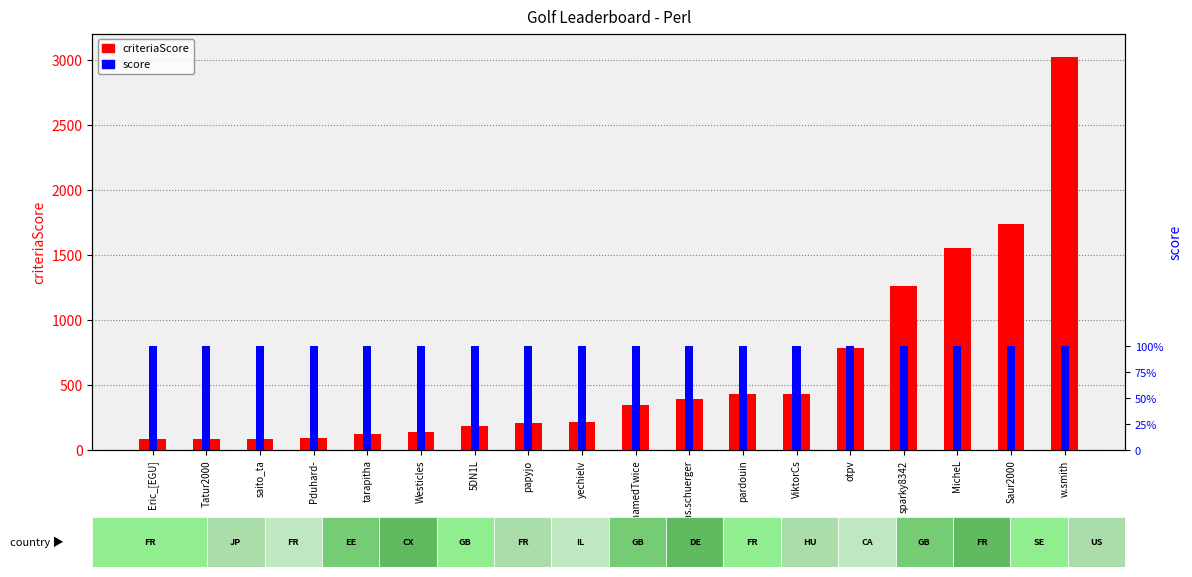

At which label does criteriaScore reach its peak?

w.smith